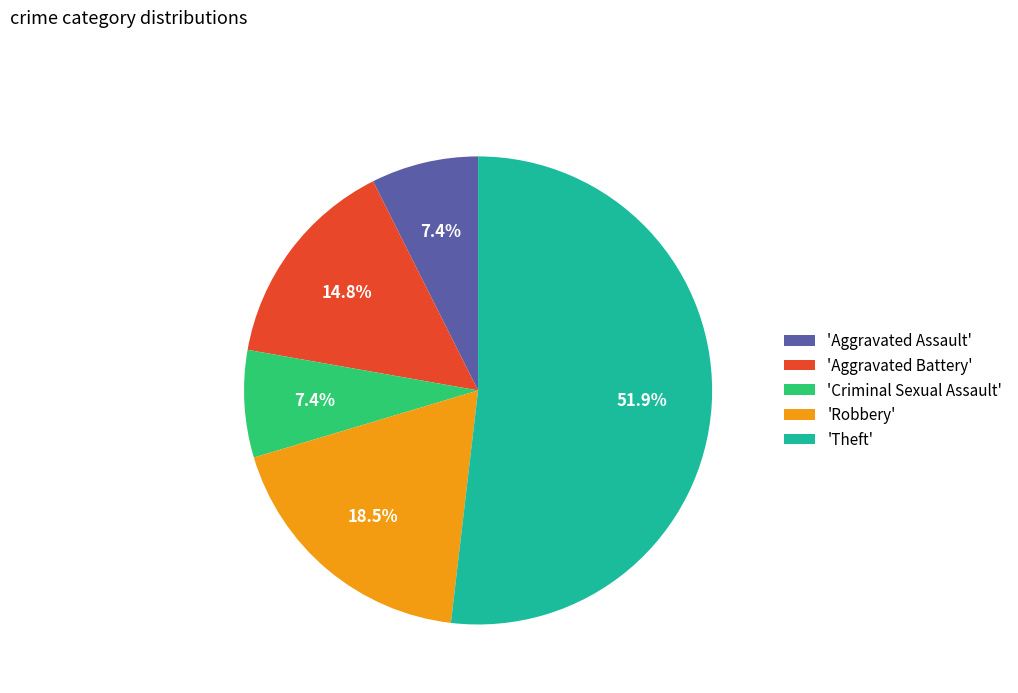

Which has a higher value, 'Criminal Sexual Assault' or 'Robbery'?

'Robbery'